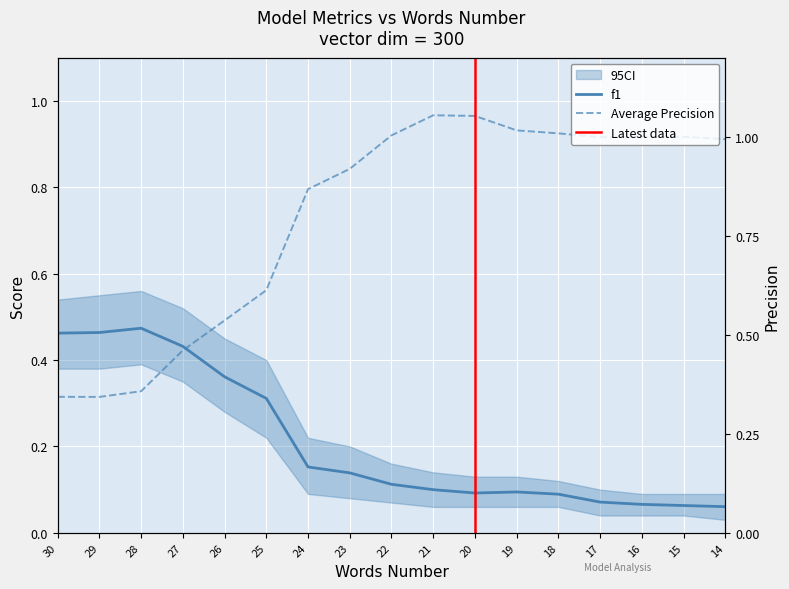

The Precision series shows 0.8 at 28. True or false?

False